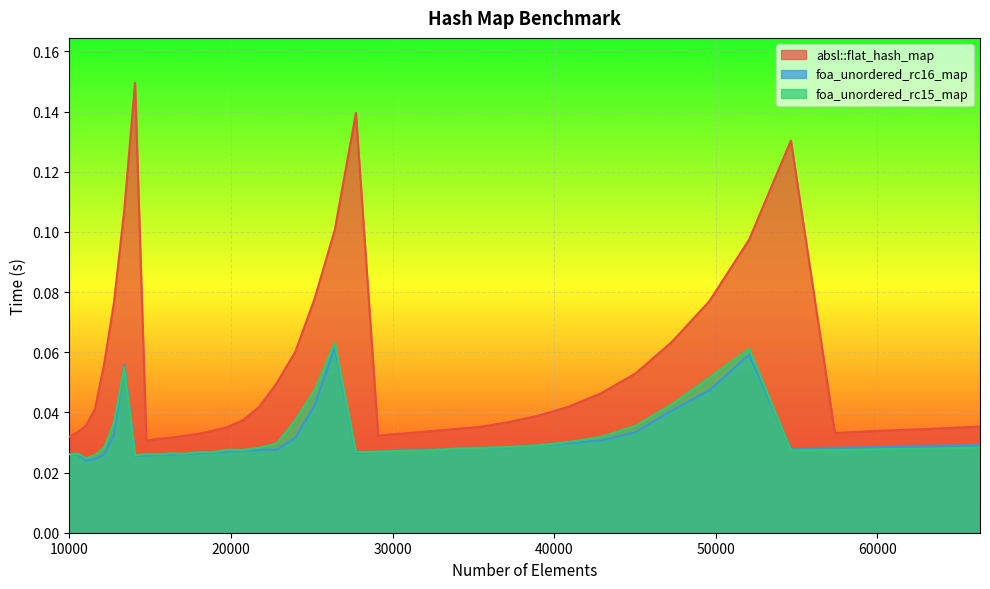

How many absl::flat_hash_map values are between 0 and 1?

40